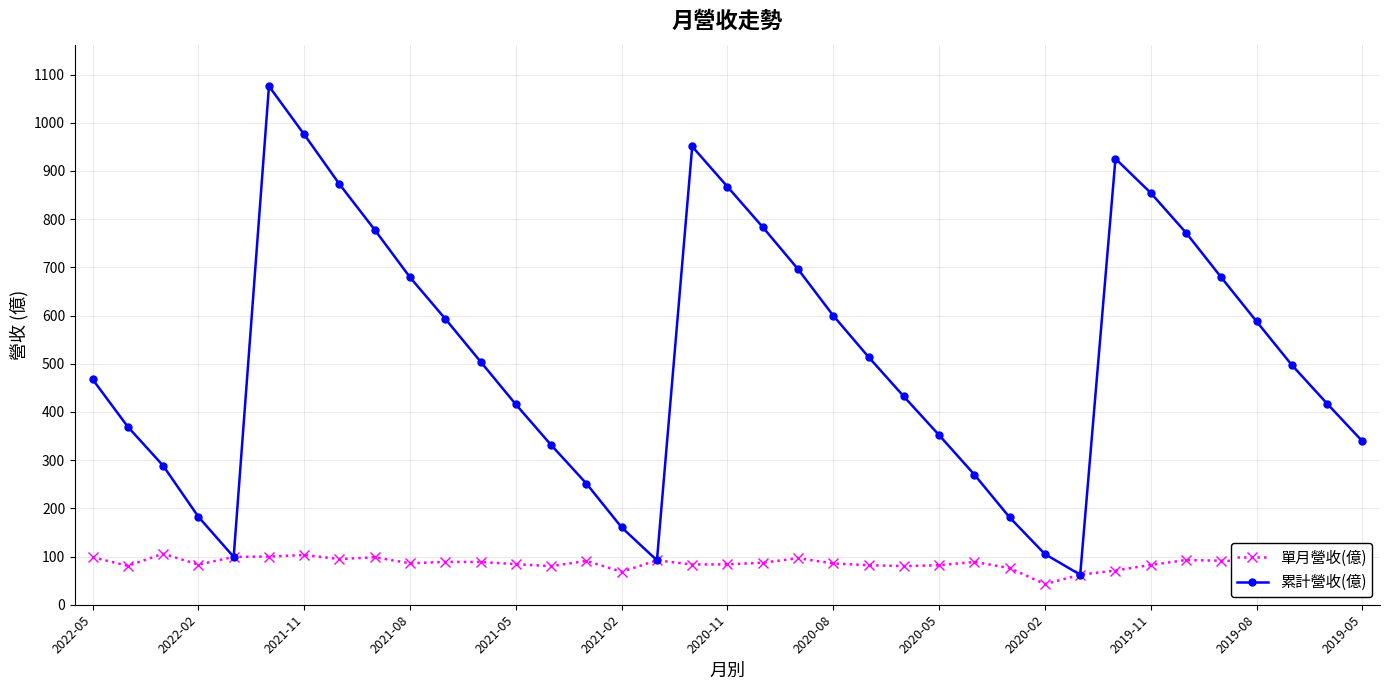

Which series has the largest total across all categories?

累計營收(億)